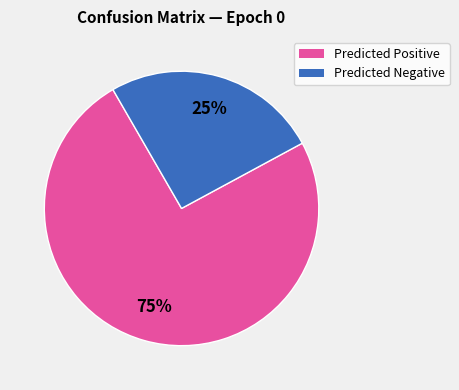

Is there a majority slice in this chart?

Yes